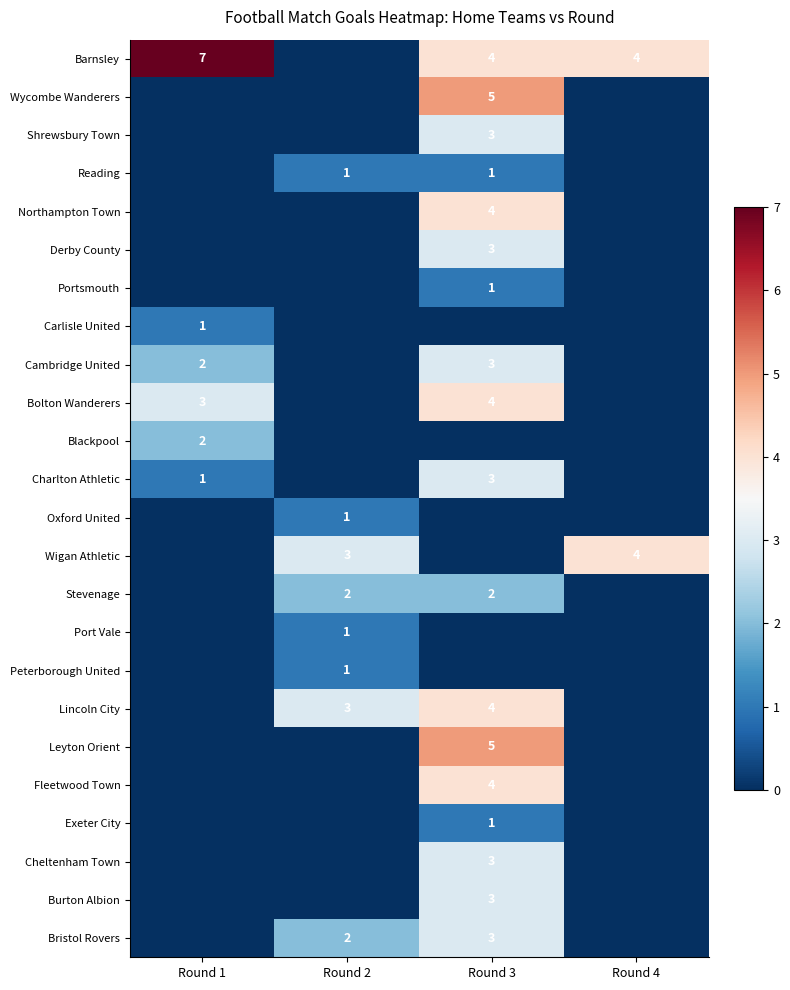

At how many categories does at least one series exceed 4?

2